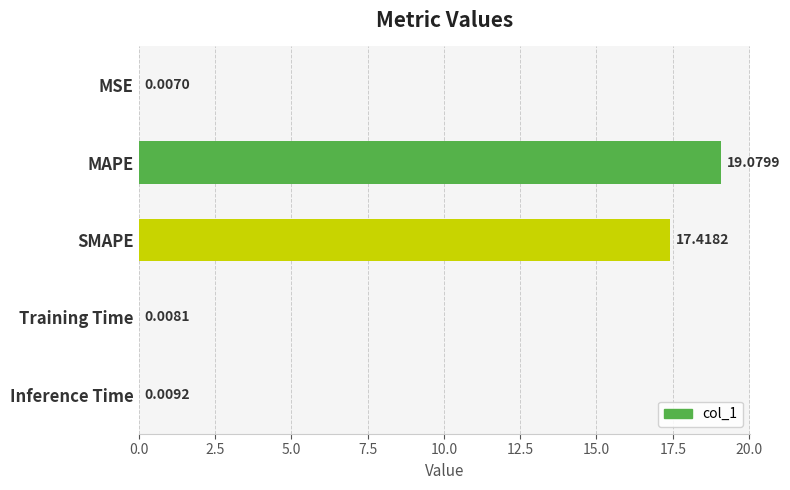

Which label corresponds to the largest value in the chart?

MAPE